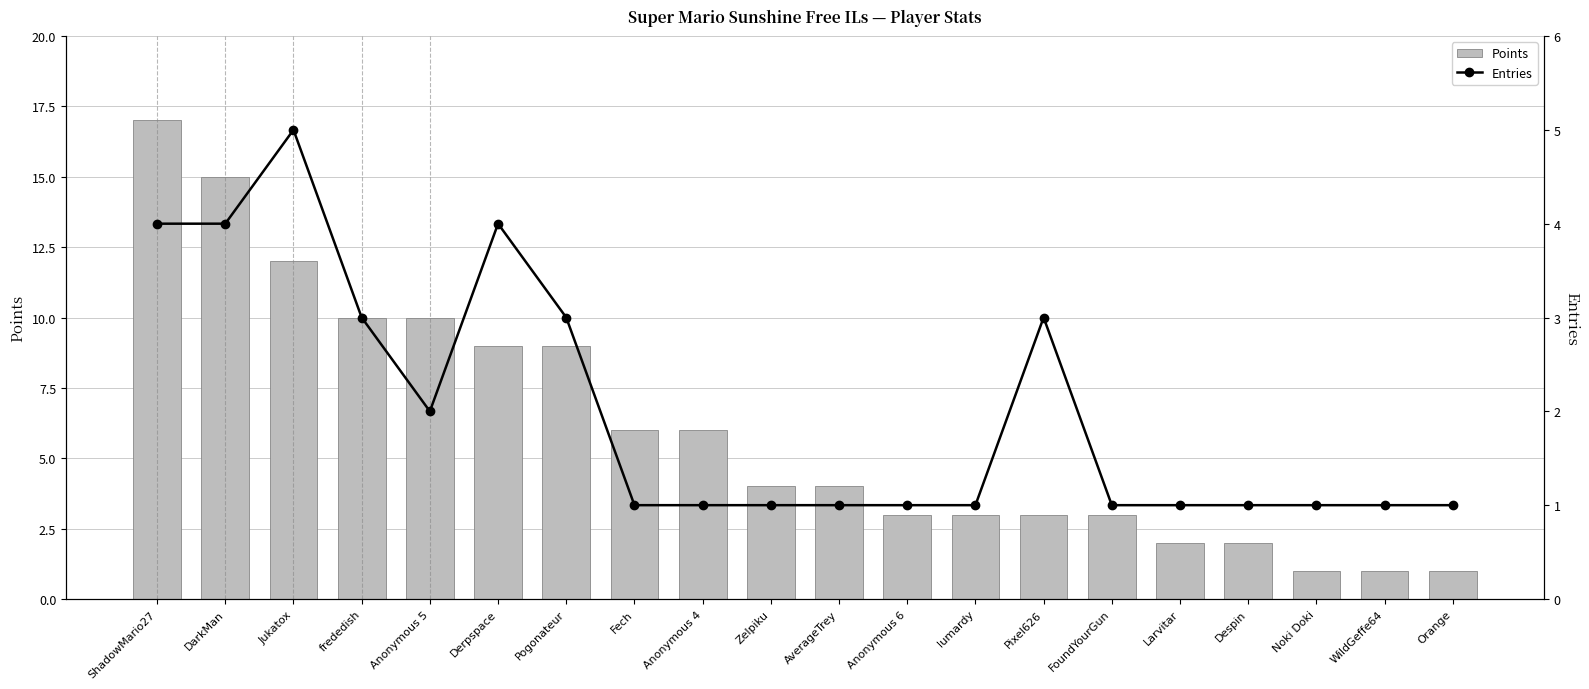

What is the sum of the Entries values at ShadowMario27 and DarkMan?

8